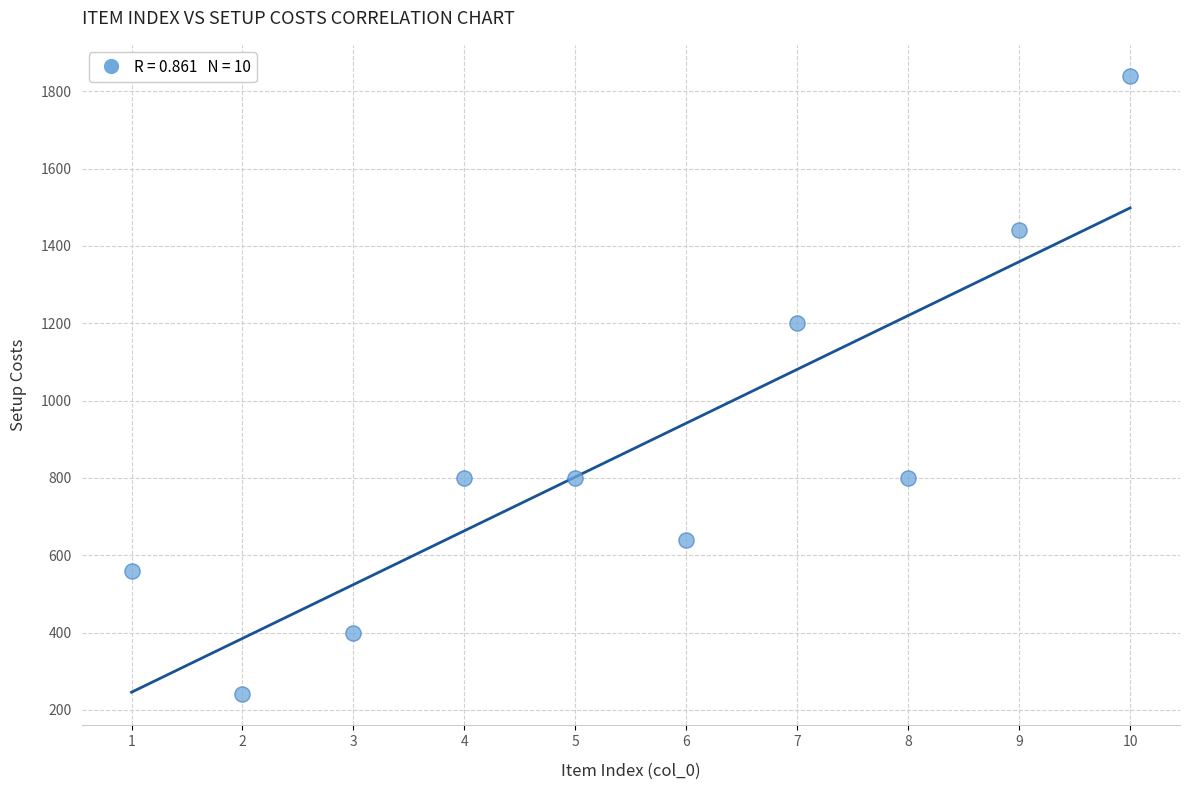

What is the average Y value?

872